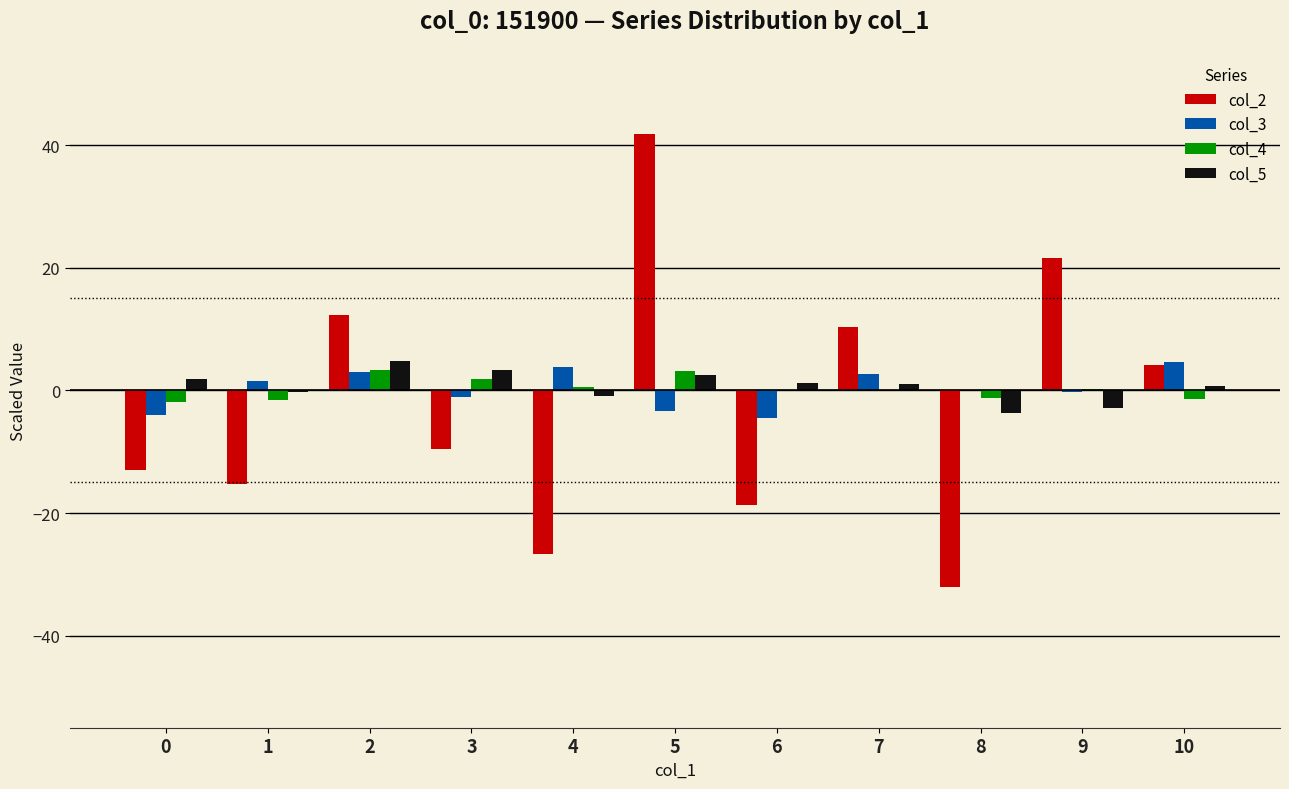

True or false: col_2 has a value of -10.8 at 6.

False